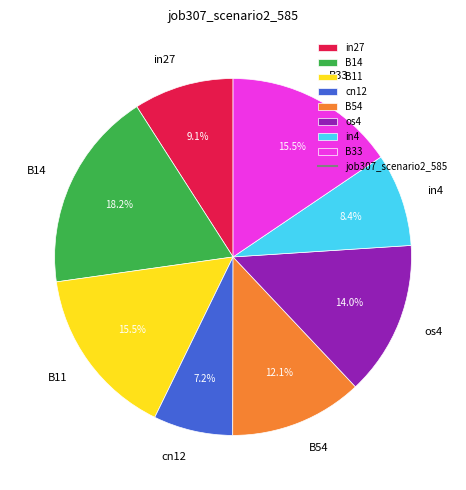

True or false: os4 accounts for 14% of the total.

True